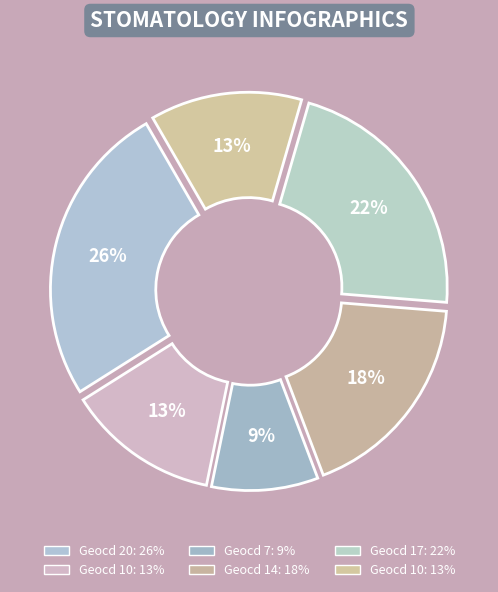

Count the number of slices in the pie.

6